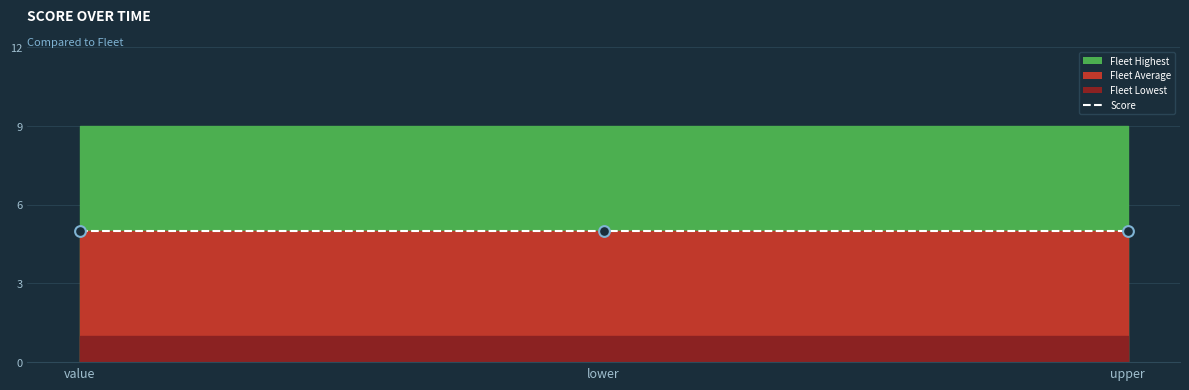

At how many categories does at least one series exceed 3?

3